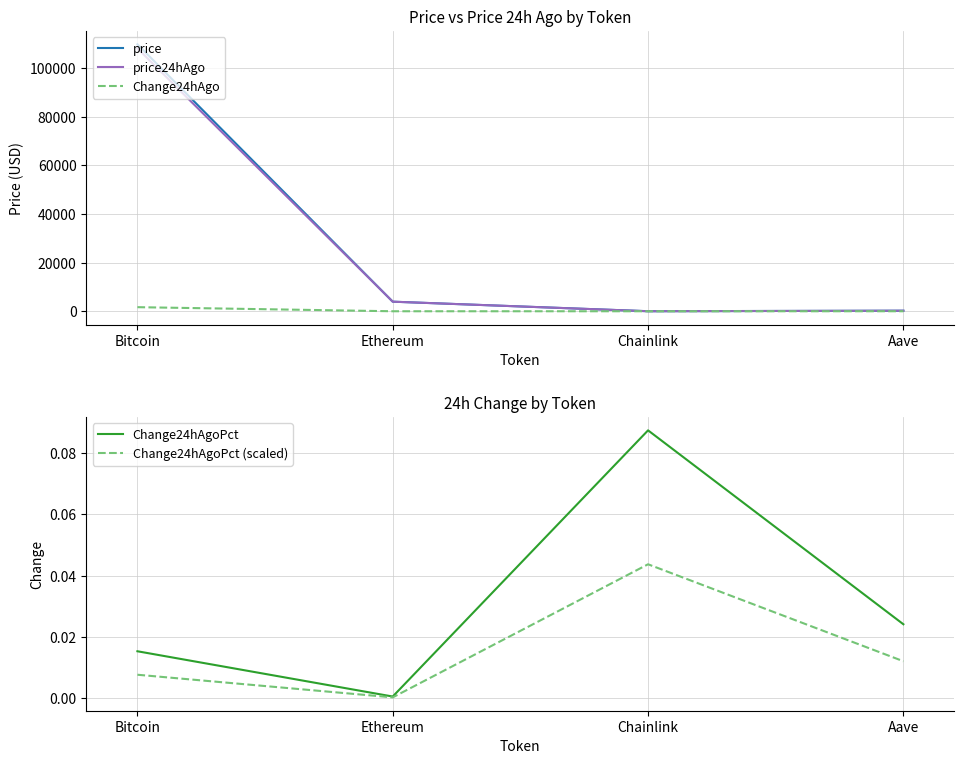

Is the value of Change24hAgo at Bitcoin greater than the value of price at Bitcoin?

No